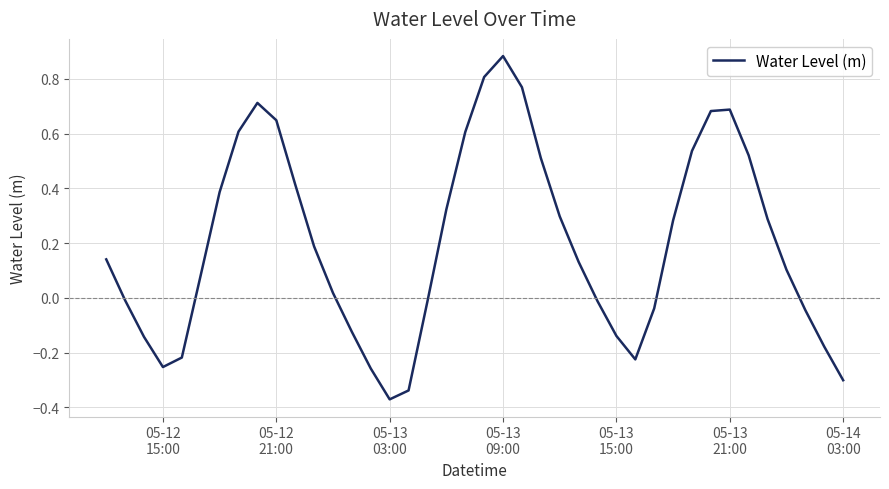

What is the difference between the maximum and minimum values?

1.3